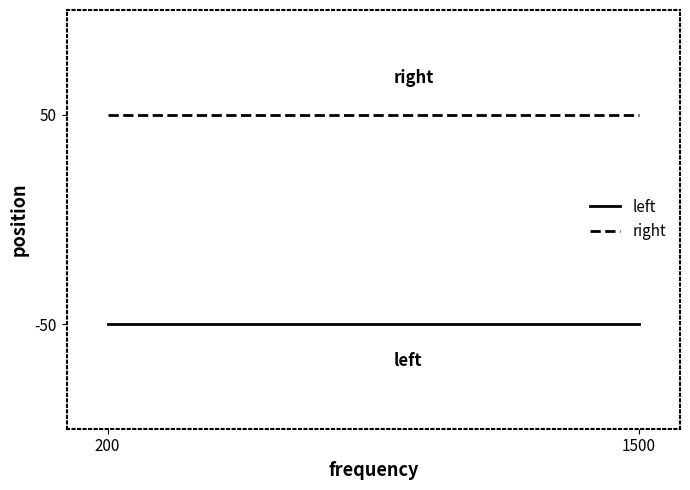

Is this an area chart (filled region under the line)?

No